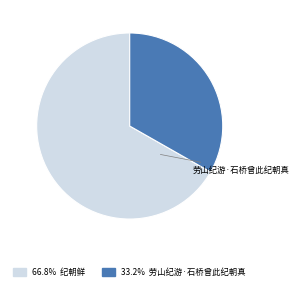

Which category has the biggest portion of the pie?

纪朝鲜